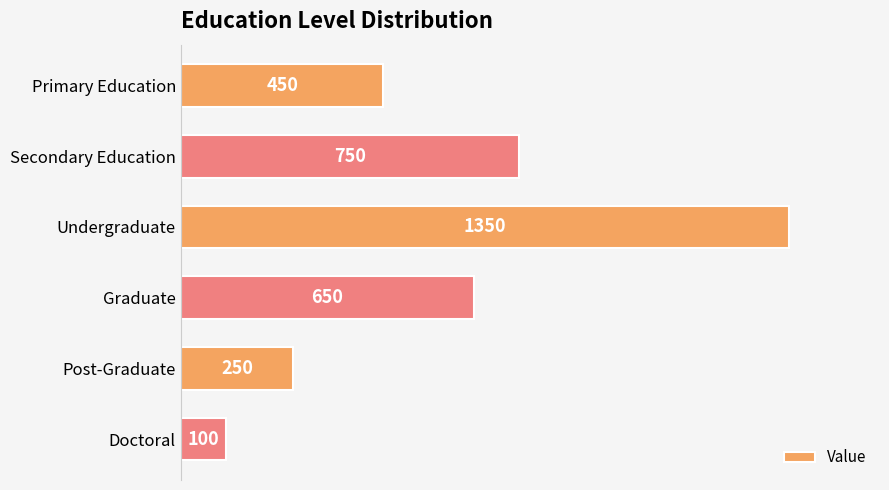

Which has a higher value, Primary Education or Undergraduate?

Undergraduate